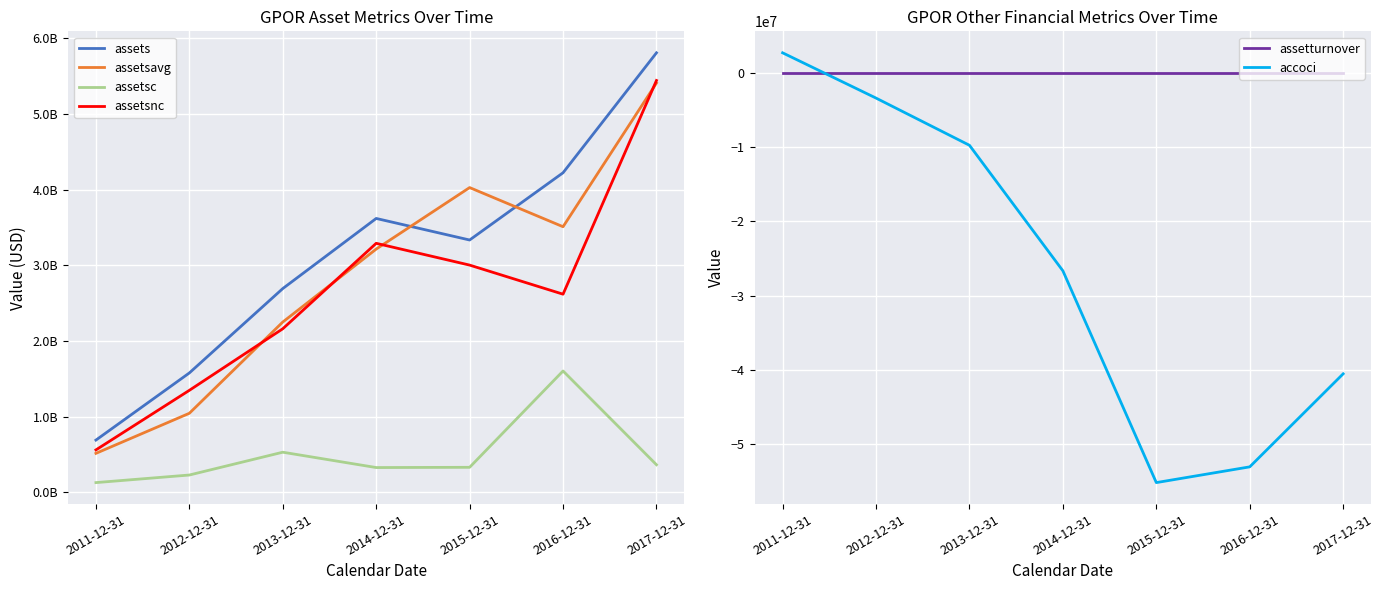

What is the label of the 2nd point from the right?

2016-12-31